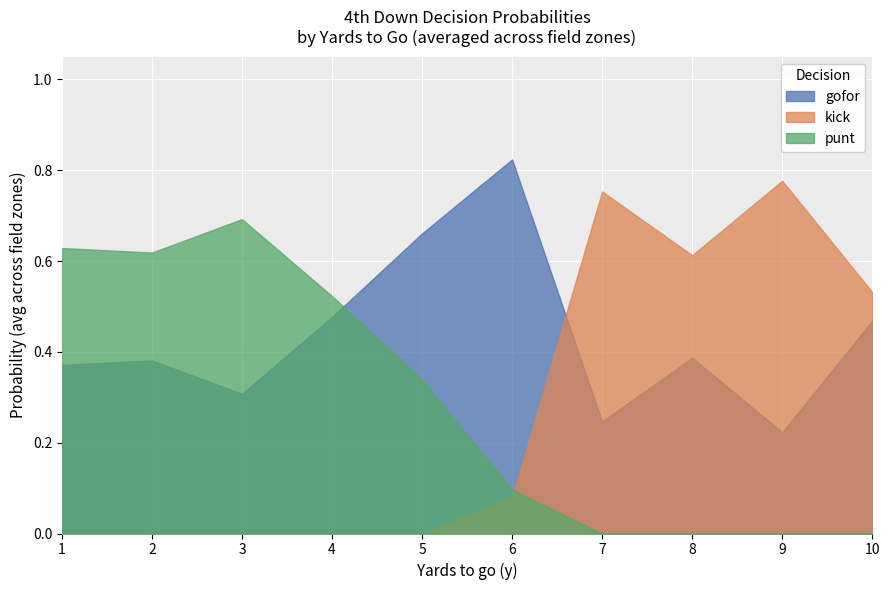

What is the average value of the gofor series?

0.4